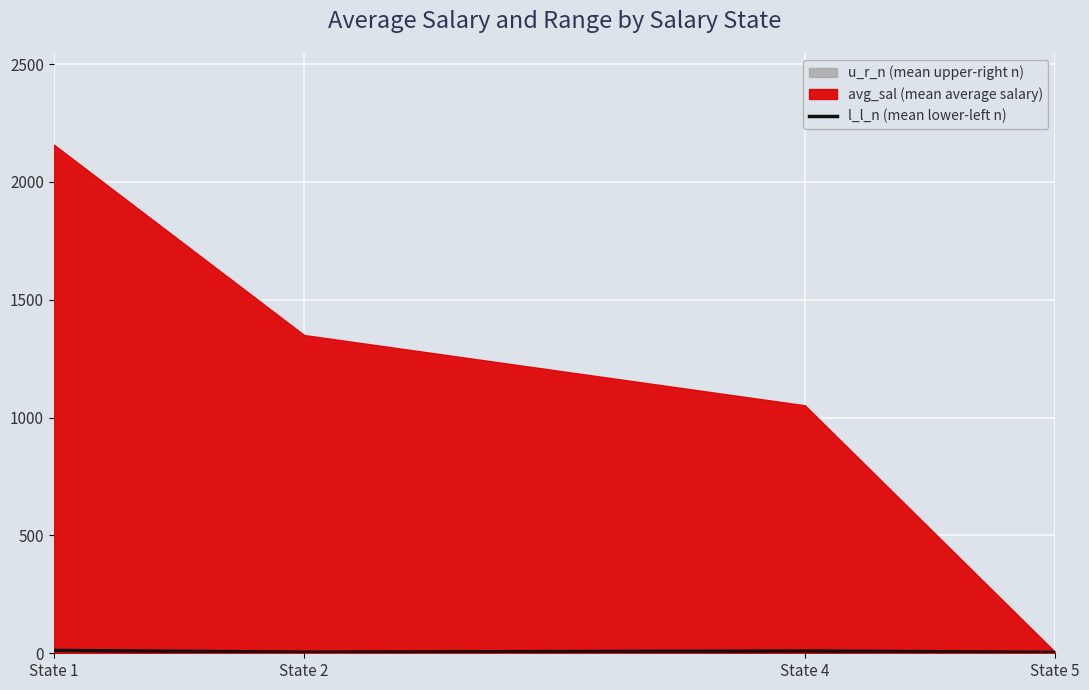

What is the difference between the maximum and minimum values?

8.1